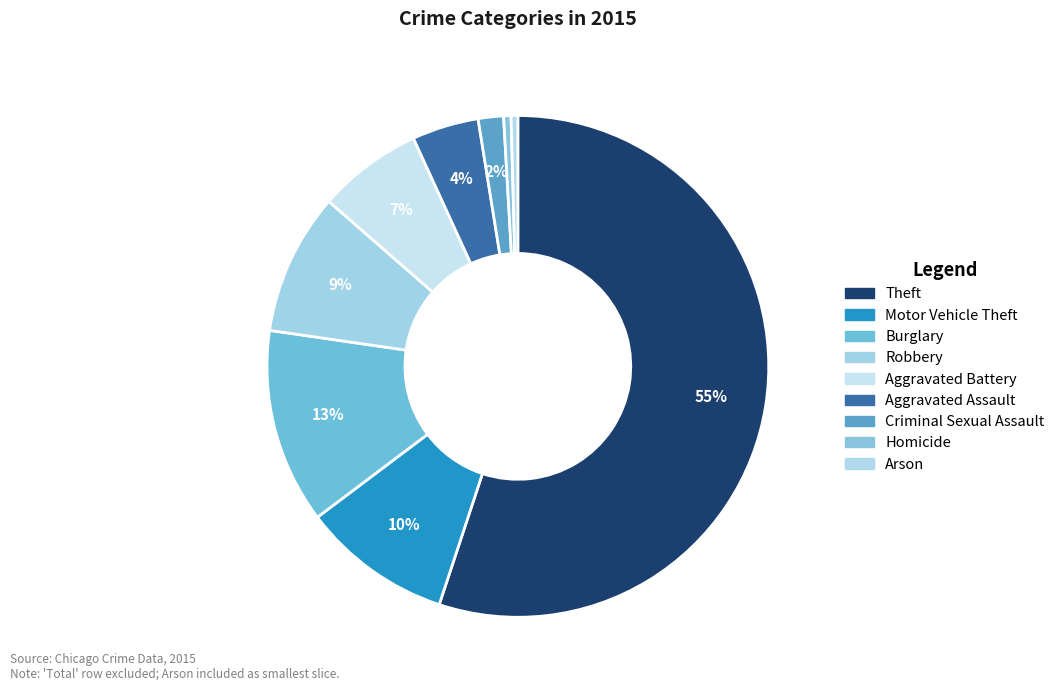

Count the number of slices in the pie.

9